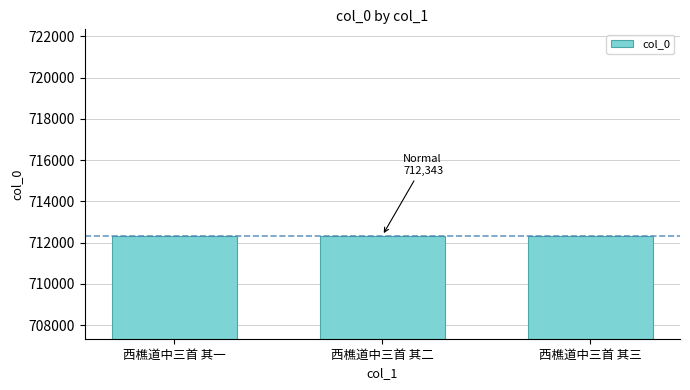

What is the maximum value shown in the chart?

712344